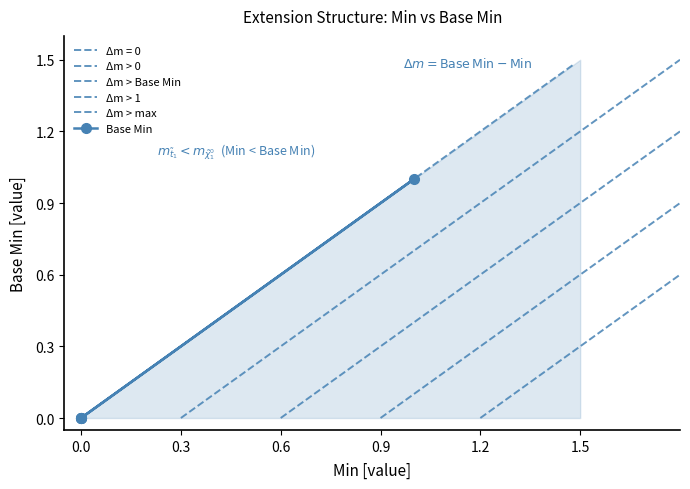

Does the chart have visible grid lines?

No